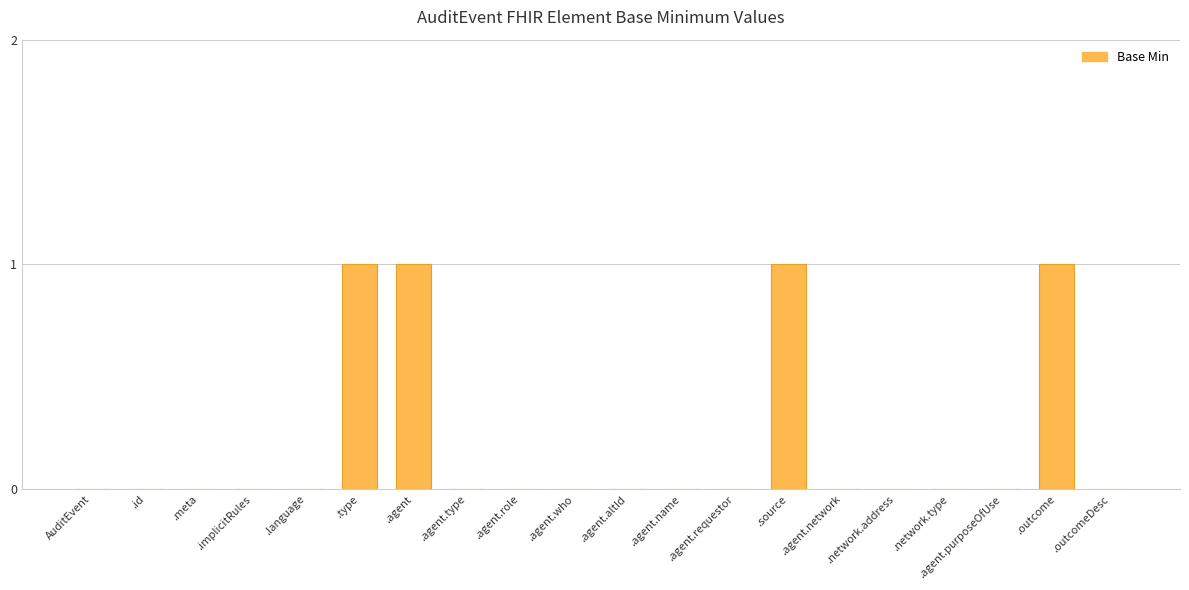

True or false: the data shows 0 at .agent.who.

True